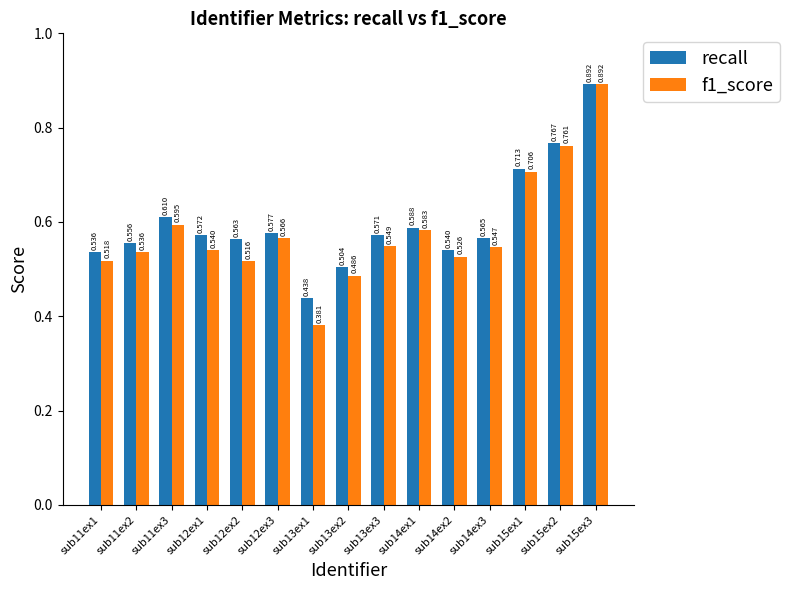

Which series has the widest spread of values?

f1_score